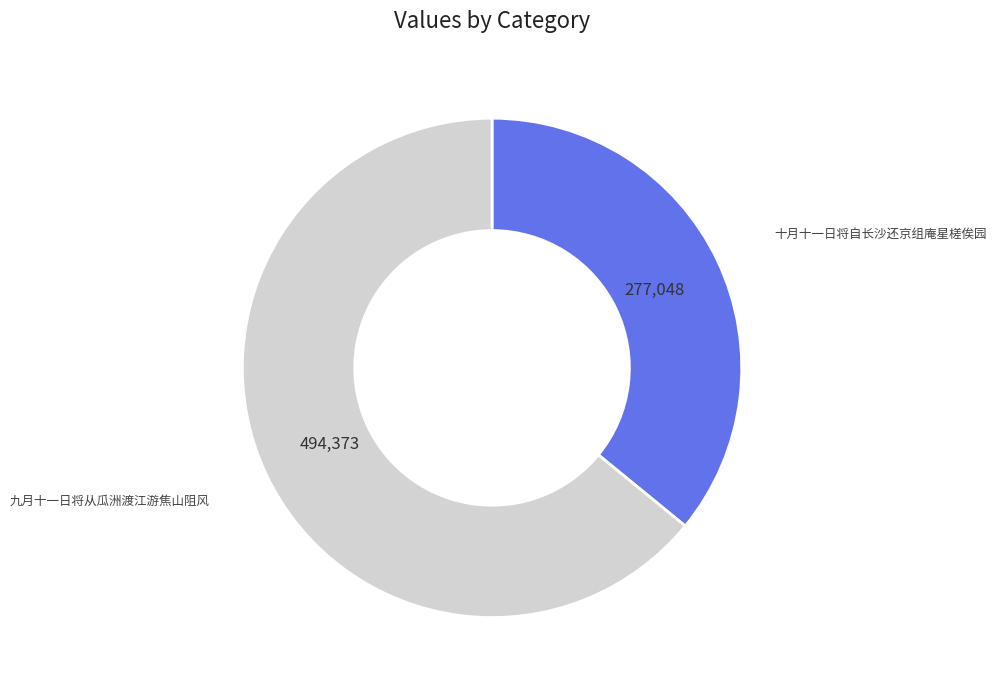

Is there a majority slice in this chart?

Yes